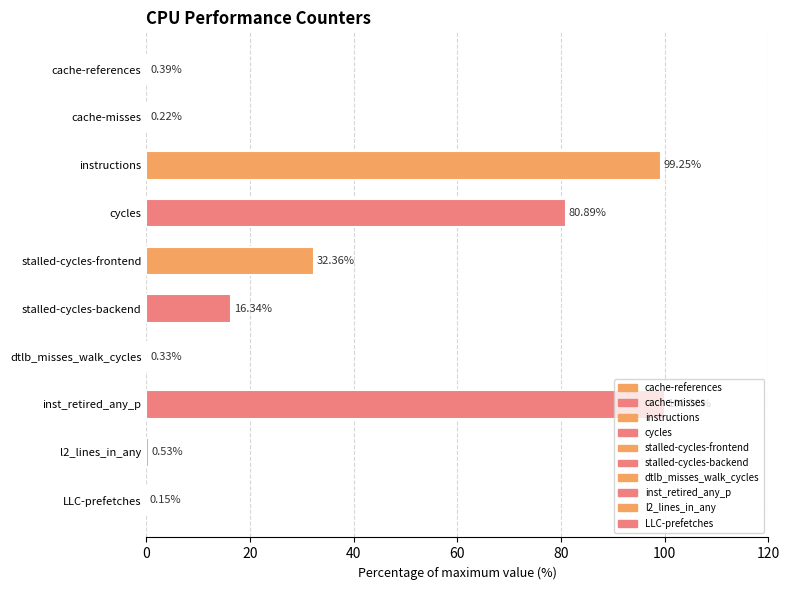

At which label is the value closest to 50?

stalled-cycles-frontend